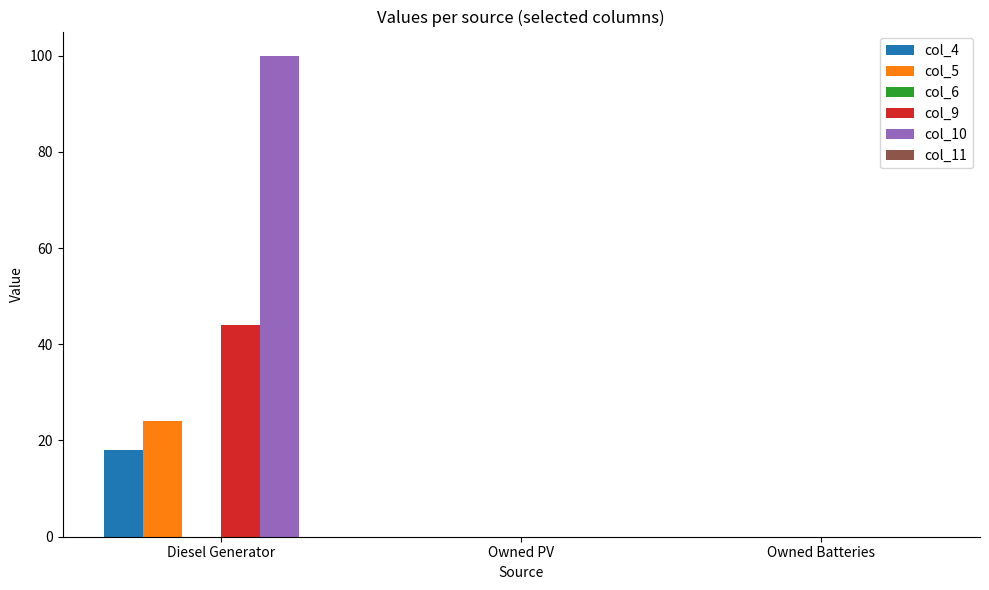

True or false: col_10 has a value of -47 at Owned PV.

False